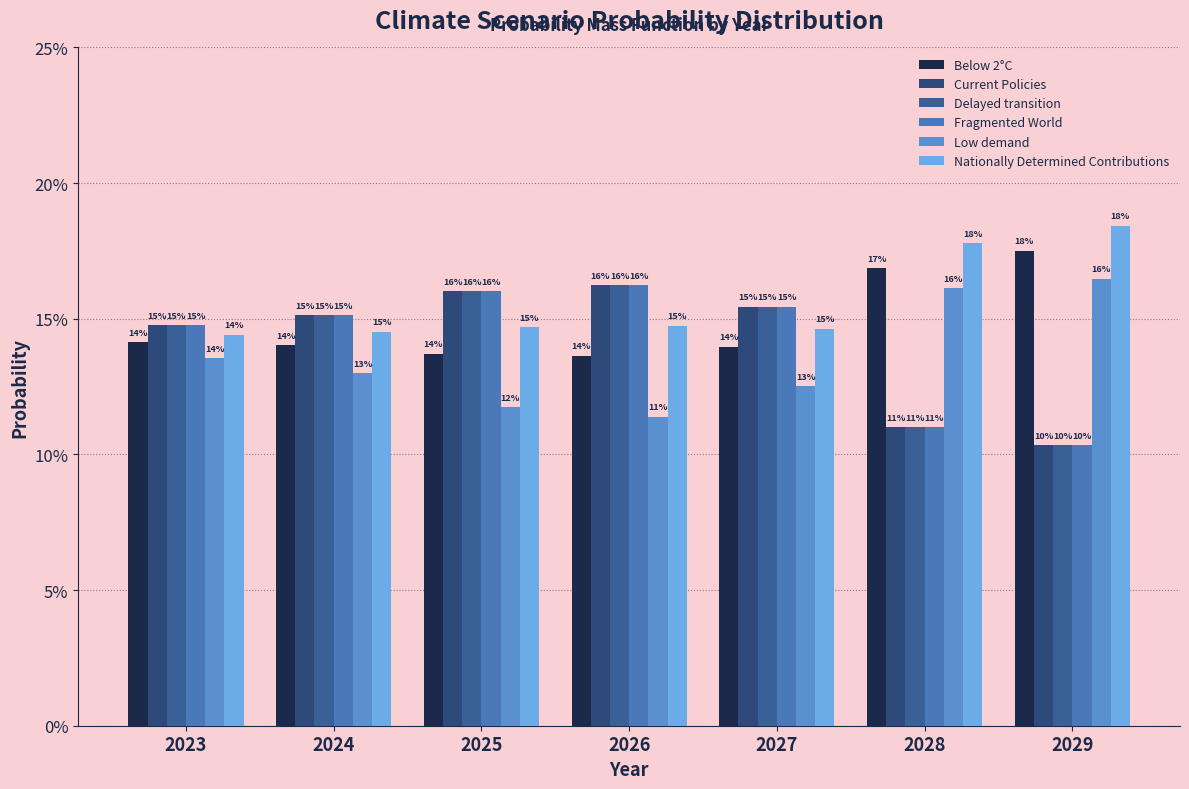

List the labels in order of Fragmented World value, smallest first.

2029, 2028, 2023, 2024, 2027, 2025, 2026